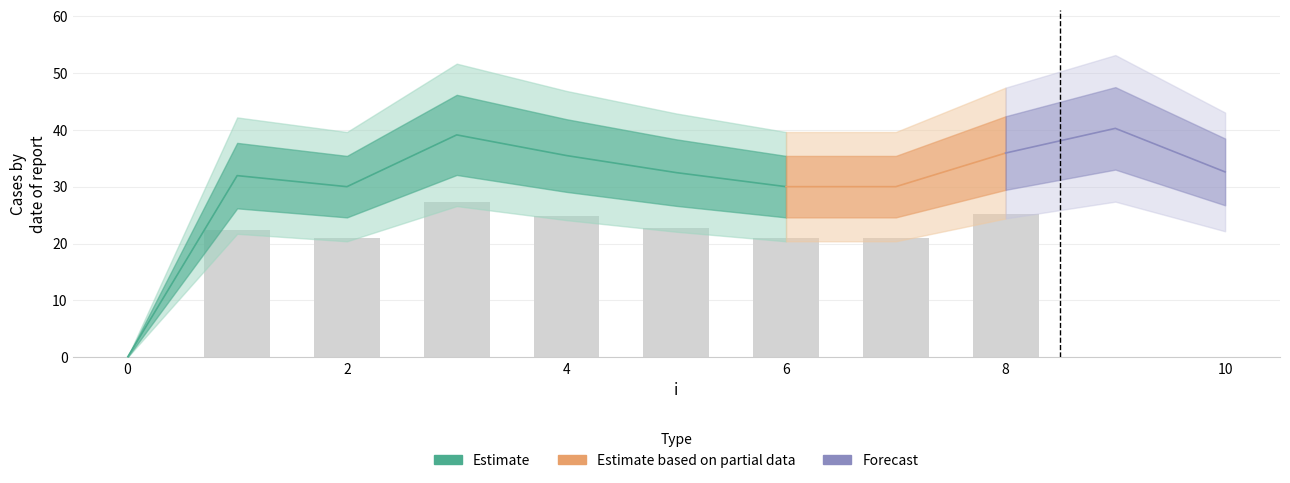

What is the ratio of the value at 2 to the value at 1?

0.9